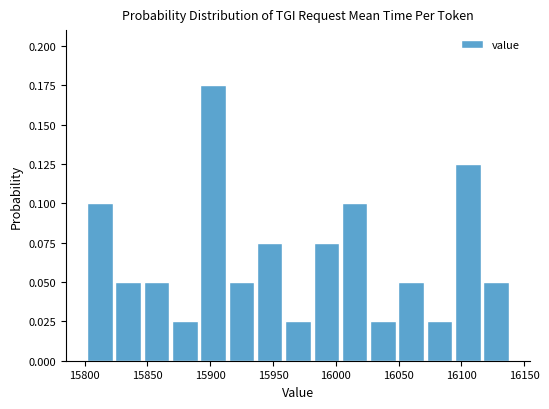

Over which range of the x-axis is the bar tallest?

15890 to 15915